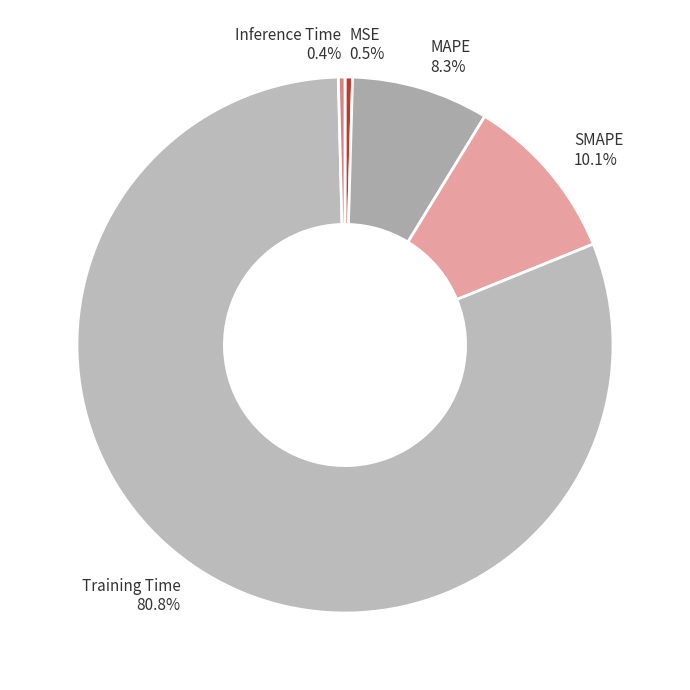

Between Inference Time and Training Time, which is larger?

Training Time